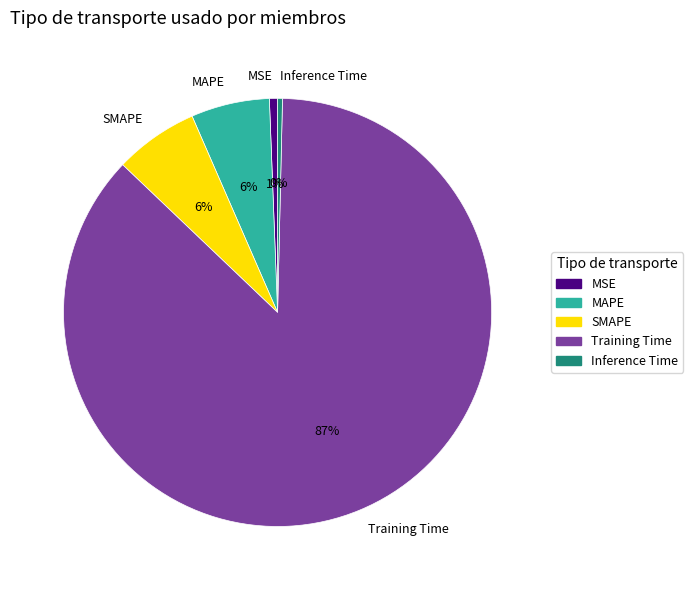

Which has a higher value, MSE or MAPE?

MAPE